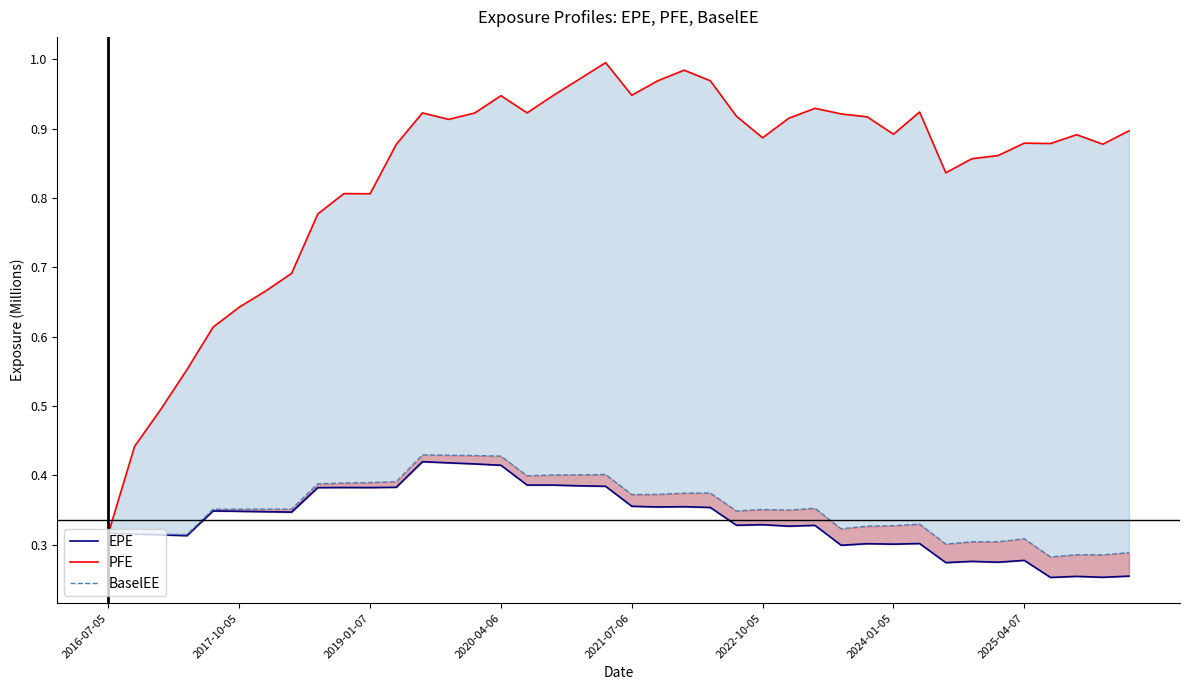

The value of EPE at 2022-10-05 is 0.5. True or false?

False